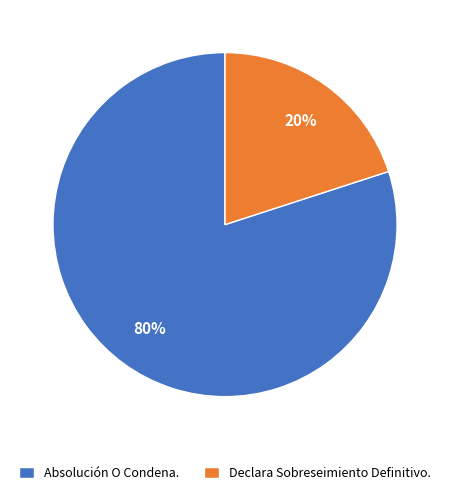

Combined, do Declara Sobreseimiento Definitivo. and Absolución O Condena. account for over 50%?

Yes